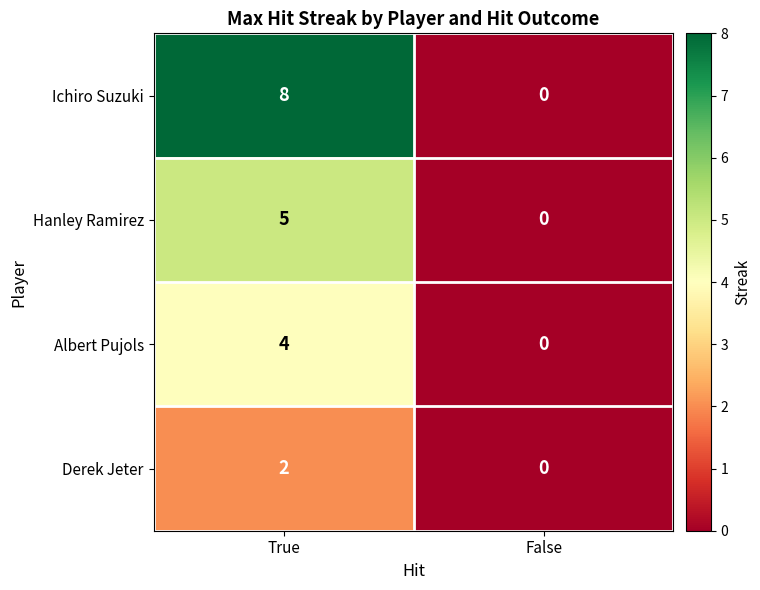

Rank the series by their maximum value, from highest to lowest.

Ichiro Suzuki, Hanley Ramirez, Albert Pujols, Derek Jeter